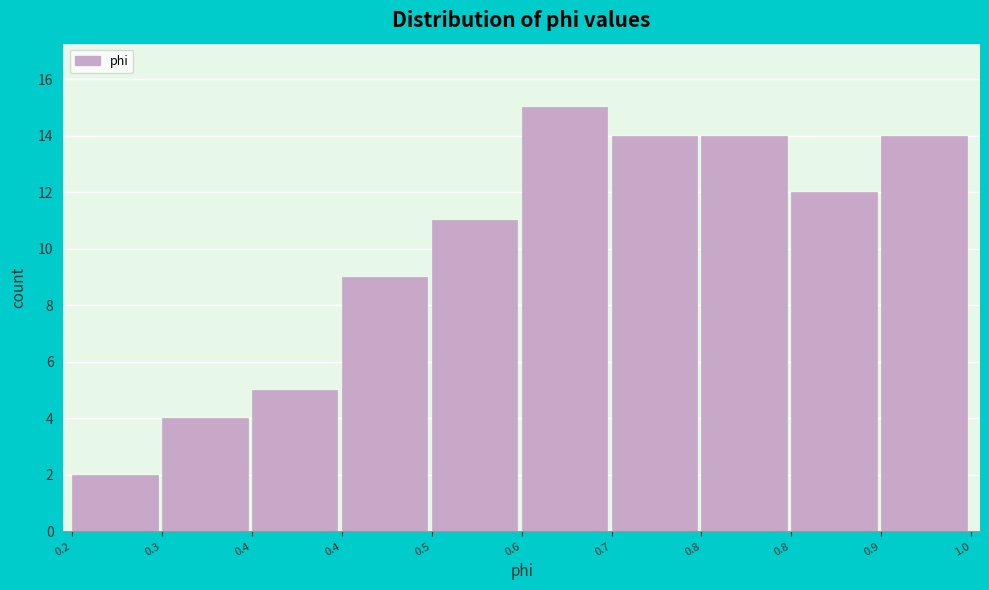

How many data points does each series have?

10